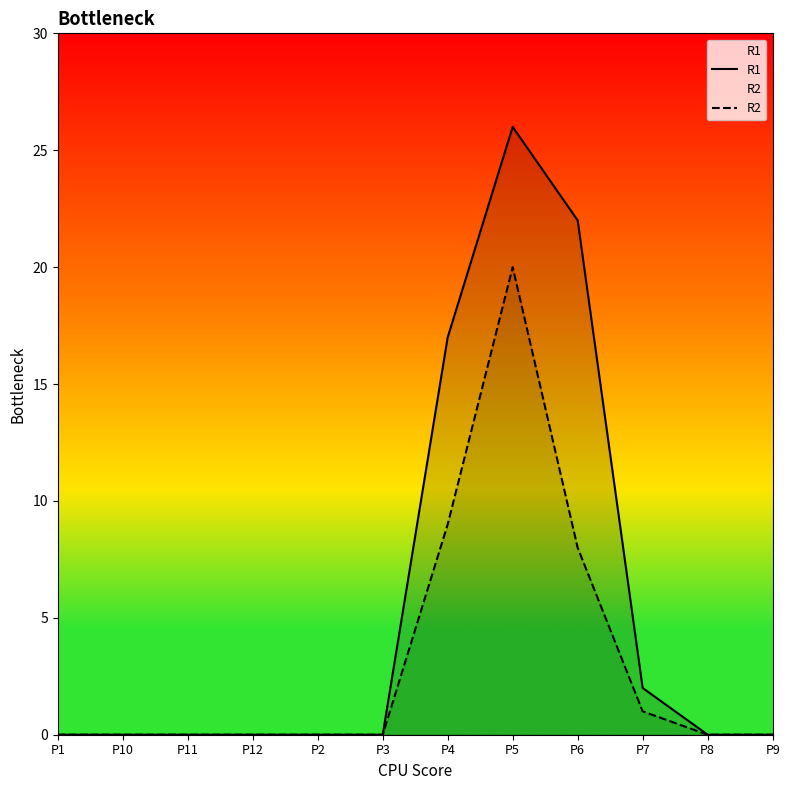

Is it true that R1 equals 1 at P7?

False